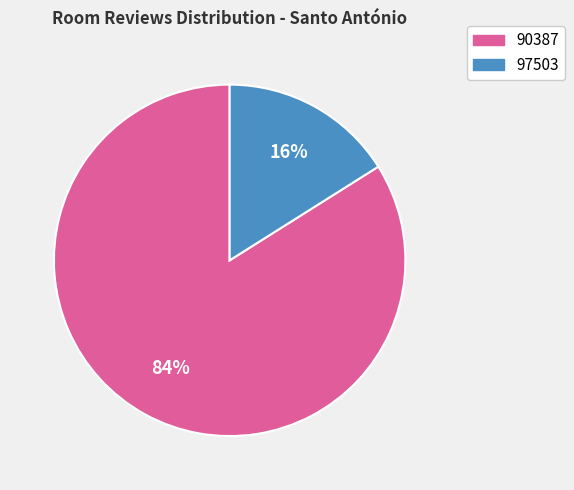

Combined, do 90387 and 97503 account for over 50%?

Yes